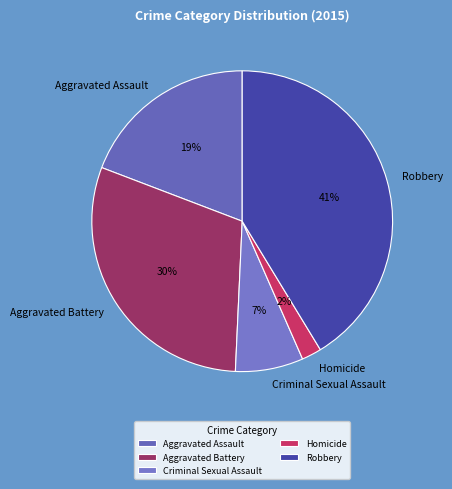

Count the number of slices in the pie.

5